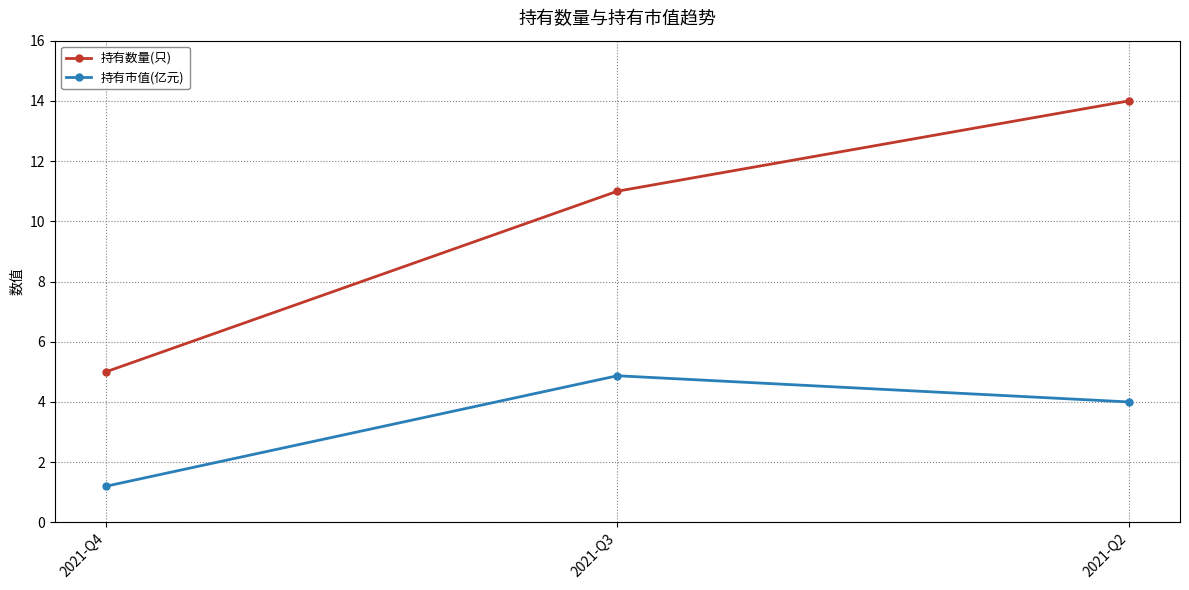

What is the smallest value displayed?

1.2